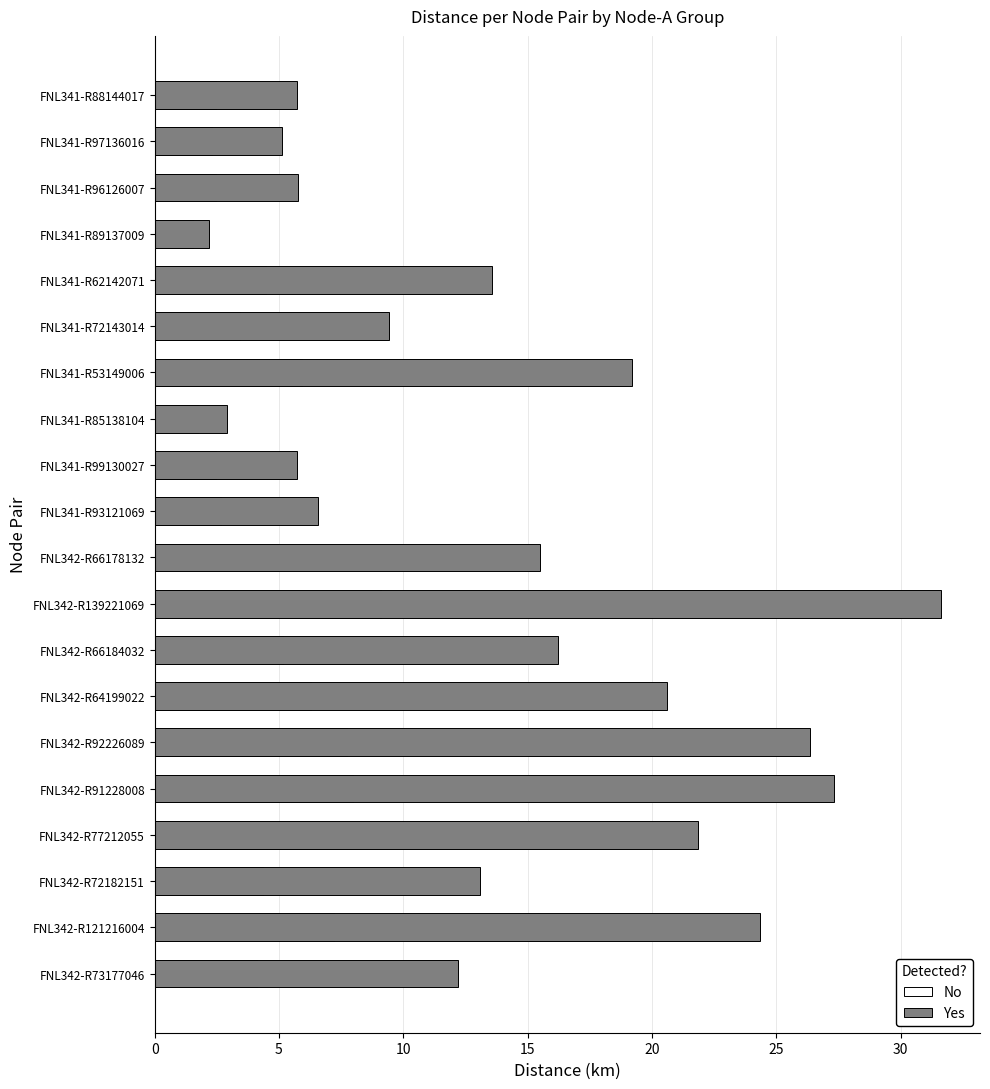

What are all the series names shown in the legend?

No, Yes